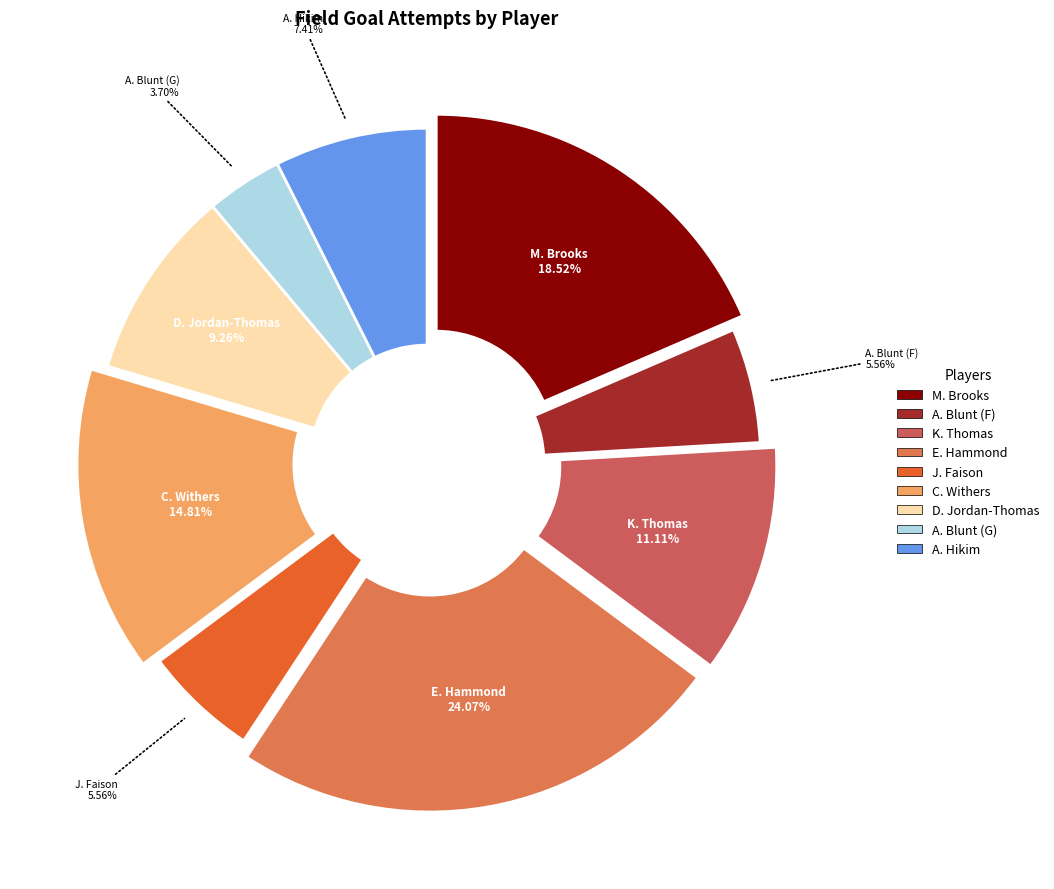

To the nearest percent, what percentage of the pie is A. Blunt (F)?

6%